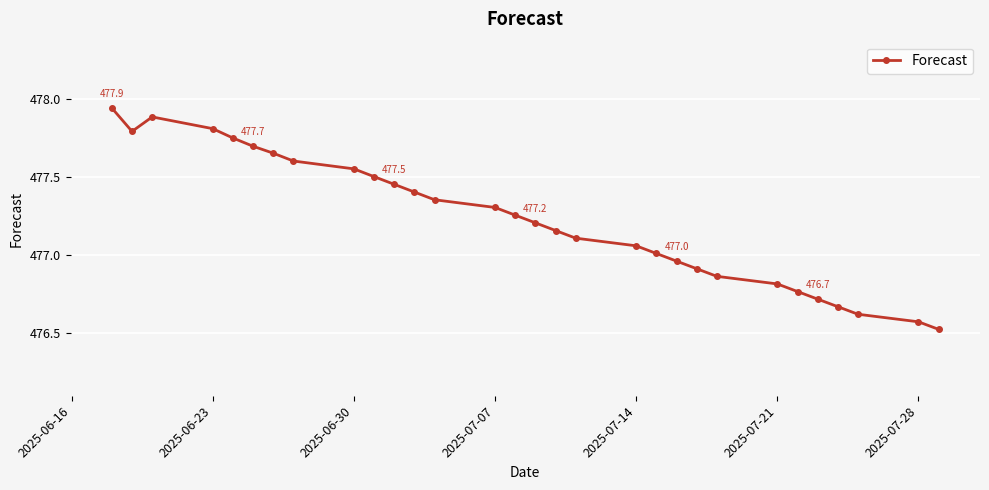

True or false: the data has more than 2 interior local peaks.

False